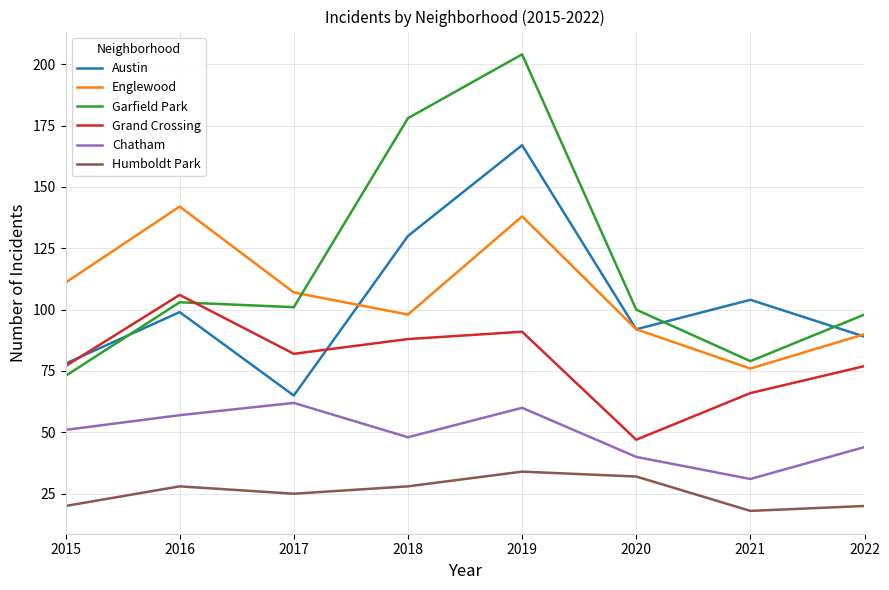

Reading left to right, what are all the values shown in this chart?

Austin: 2015=78	2016=99	2017=65	2018=130	2019=167	2020=92	2021=104	2022=89
Englewood: 2015=111	2016=142	2017=107	2018=98	2019=138	2020=92	2021=76	2022=90
Garfield Park: 2015=73	2016=103	2017=101	2018=178	2019=204	2020=100	2021=79	2022=98
Grand Crossing: 2015=77	2016=106	2017=82	2018=88	2019=91	2020=47	2021=66	2022=77
Chatham: 2015=51	2016=57	2017=62	2018=48	2019=60	2020=40	2021=31	2022=44
Humboldt Park: 2015=20	2016=28	2017=25	2018=28	2019=34	2020=32	2021=18	2022=20